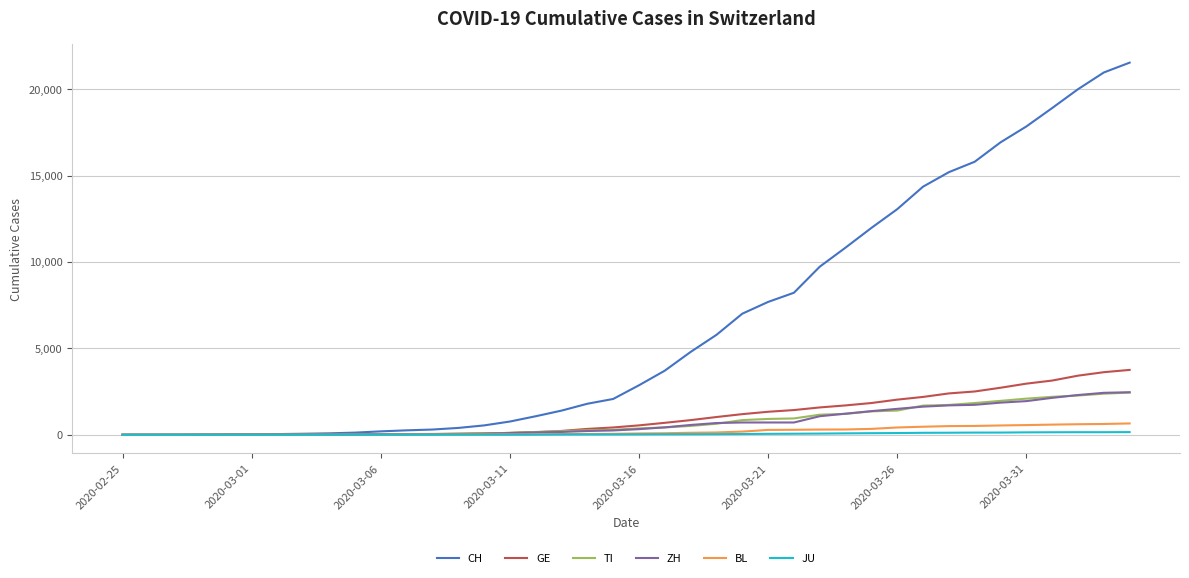

Which series has the widest spread of values?

CH